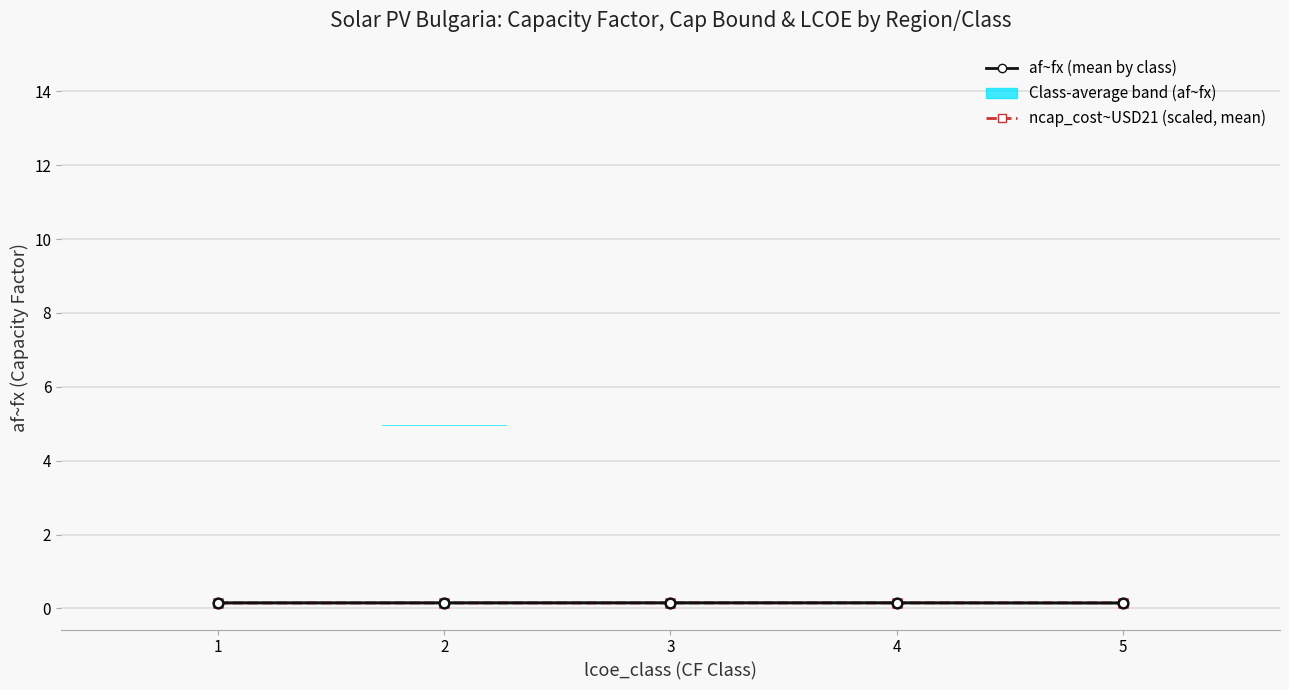

The value of ncap_cost~USD21 (scaled, mean by class) at 5 is 0.2. True or false?

True